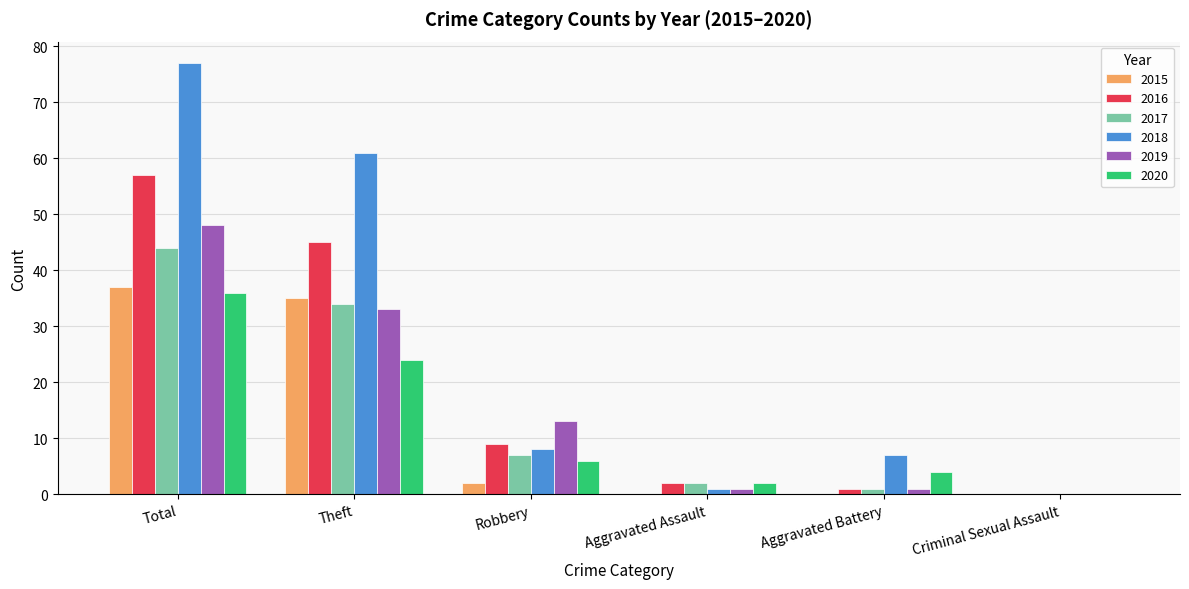

At which category is the sum across all series the highest?

Total